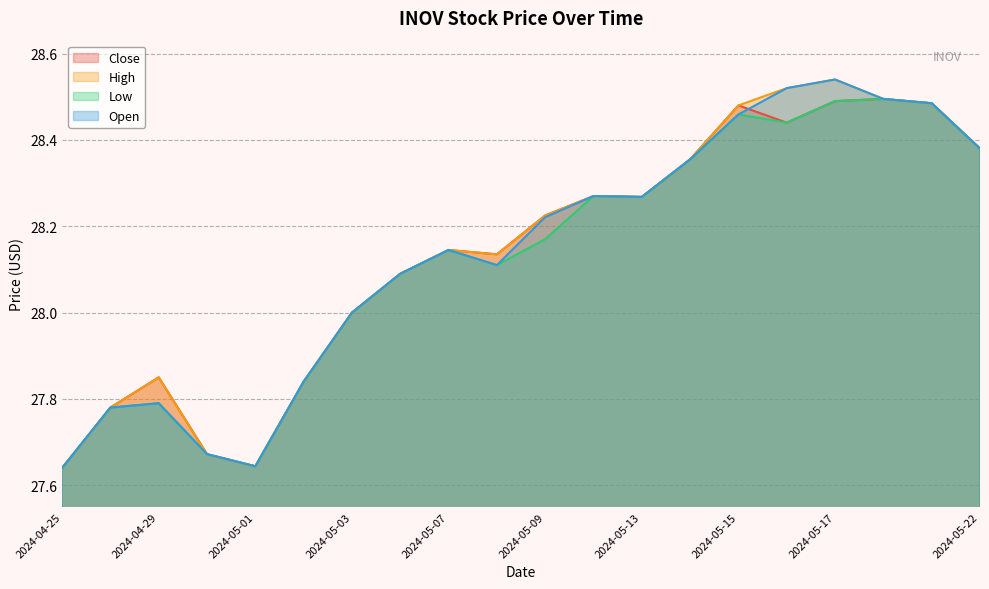

Which series has the largest range (max minus min)?

High